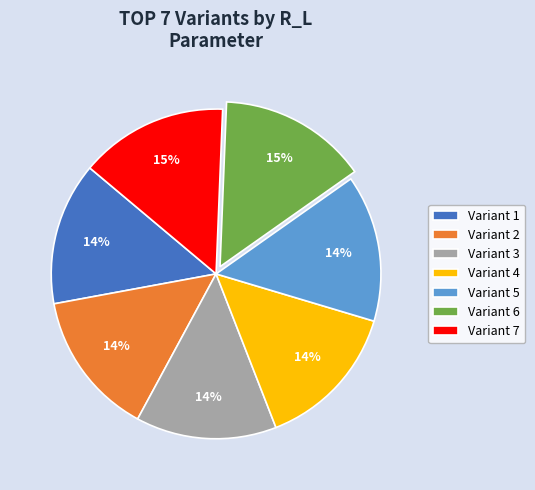

What percentage is the Variant 5 slice, to the nearest percent?

14%